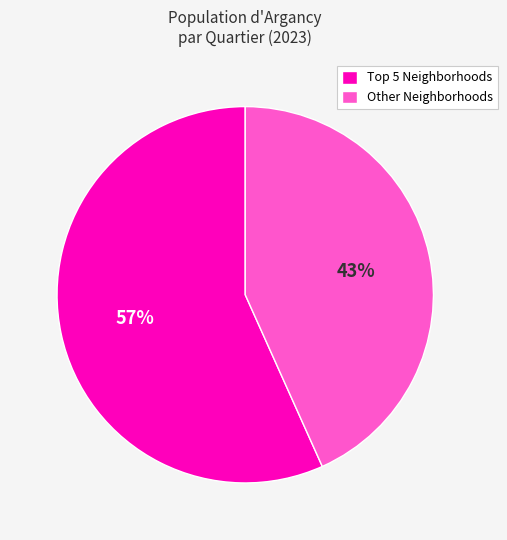

To the nearest percent, what portion does Other Neighborhoods represent?

43%